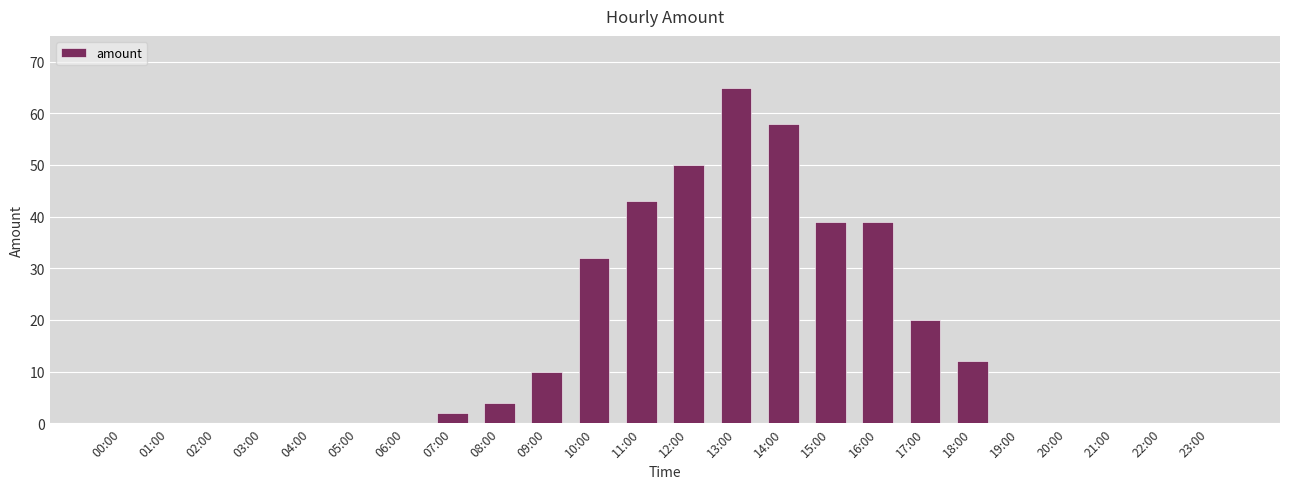

What is the change in value from 02:00 to 18:00?

+12